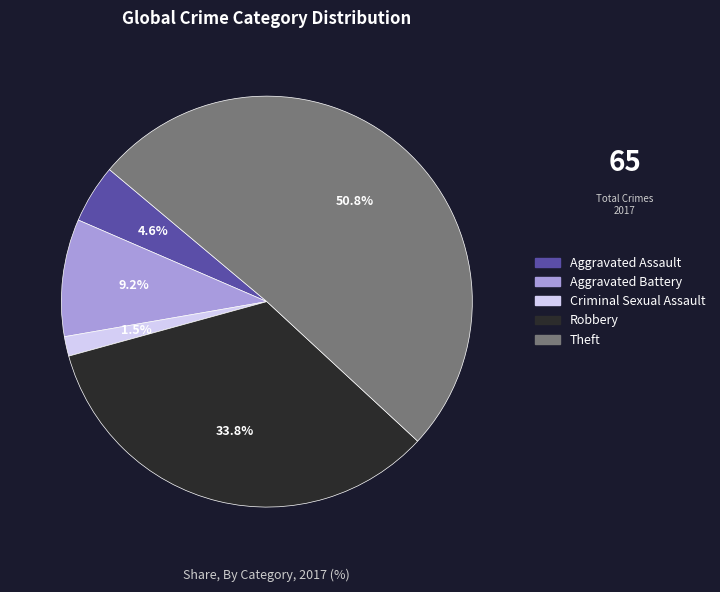

What is the largest slice in the pie chart?

Theft